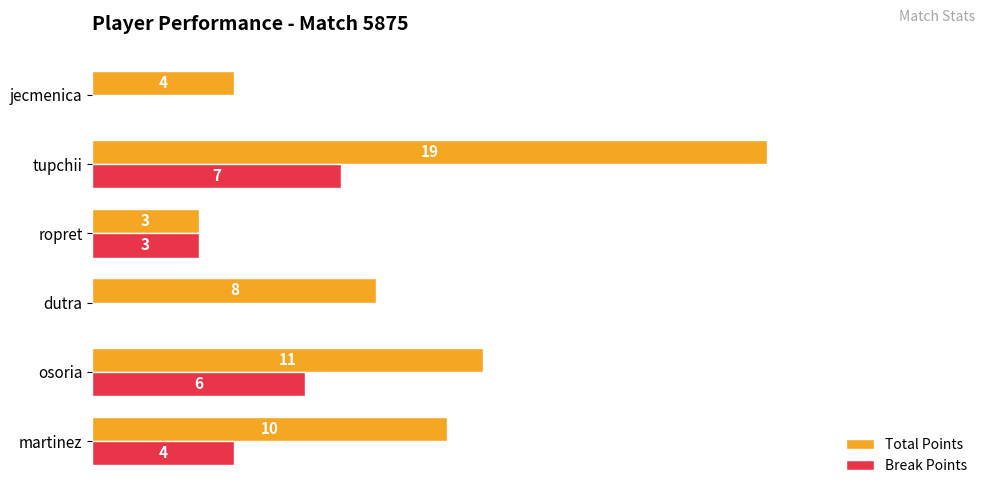

At which category does the chart reach its peak across all series?

tupchii